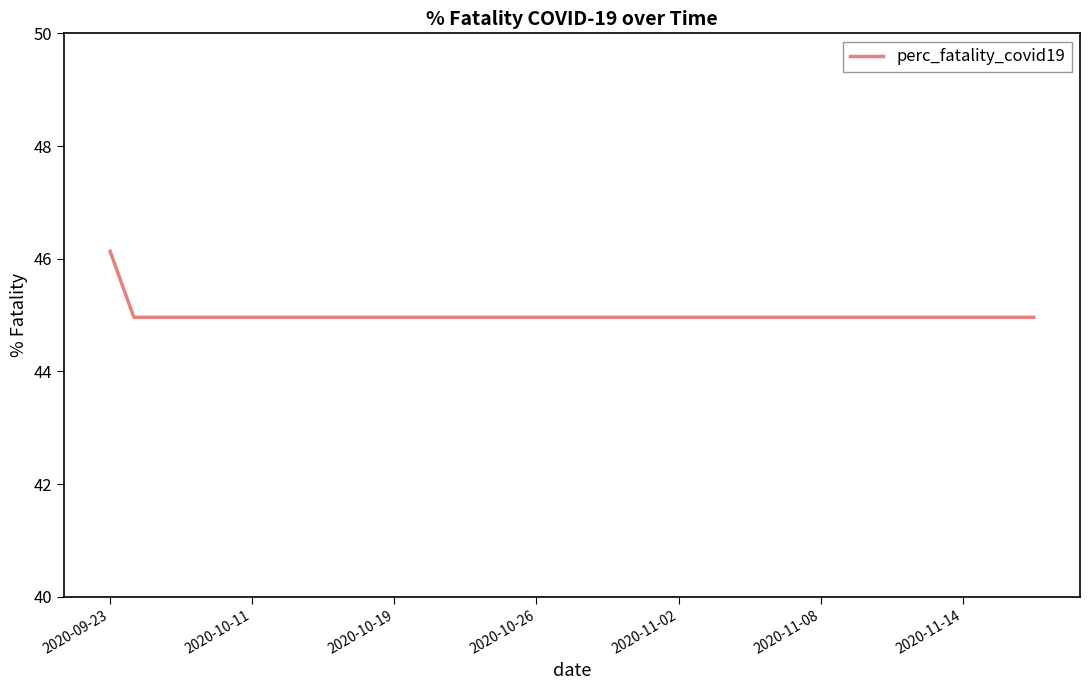

What is the maximum value shown in the chart?

46.1